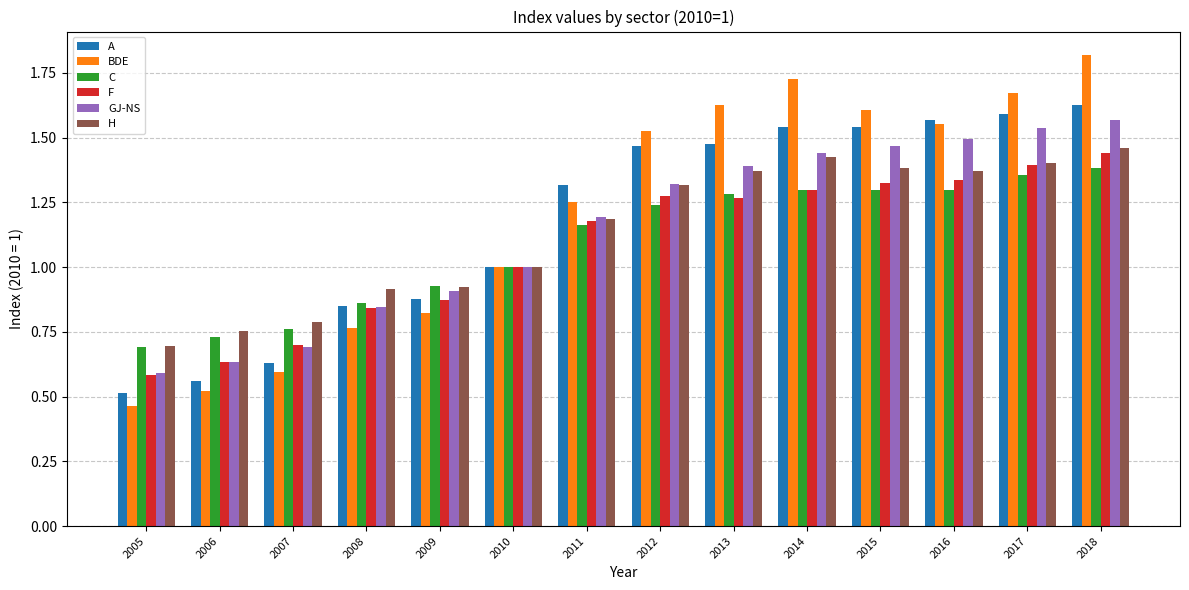

Count the A values in the range 0 to 1.

6